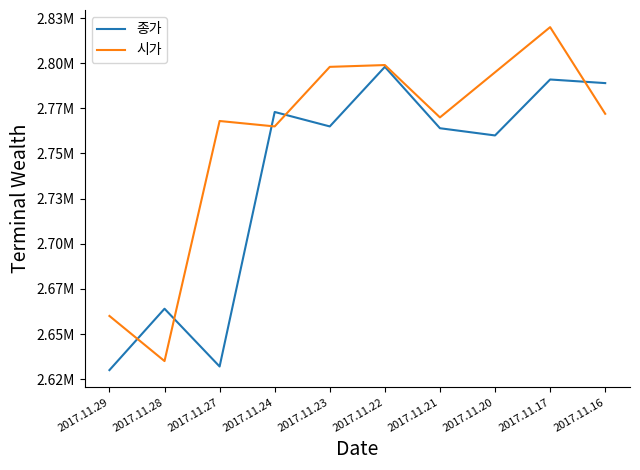

What are all the series names shown in the legend?

종가, 시가